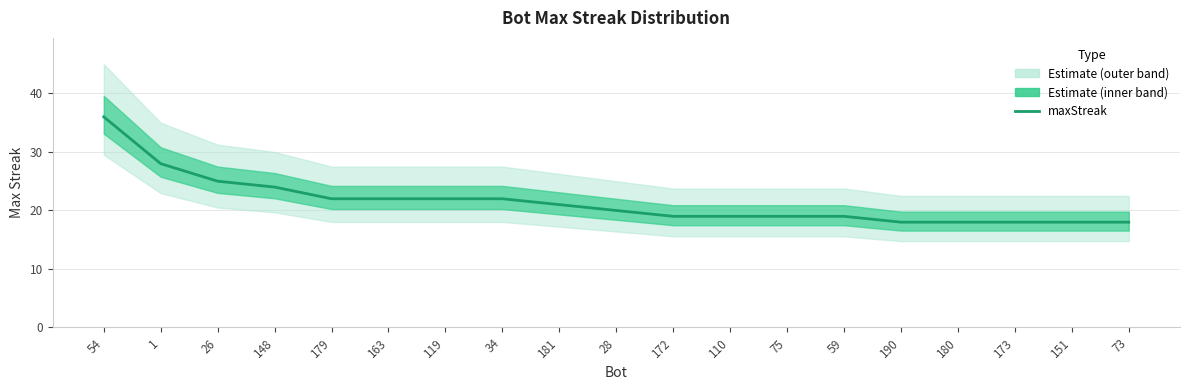

What position from the right is 59?

6